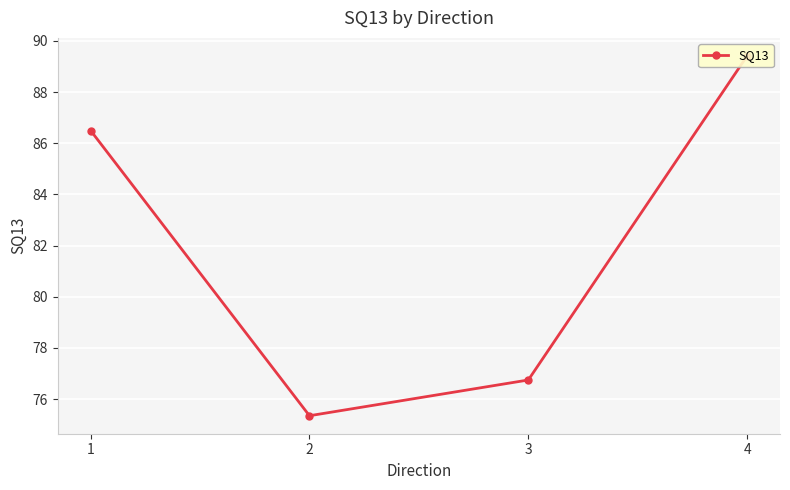

The value at 1 is 86.5. True or false?

True